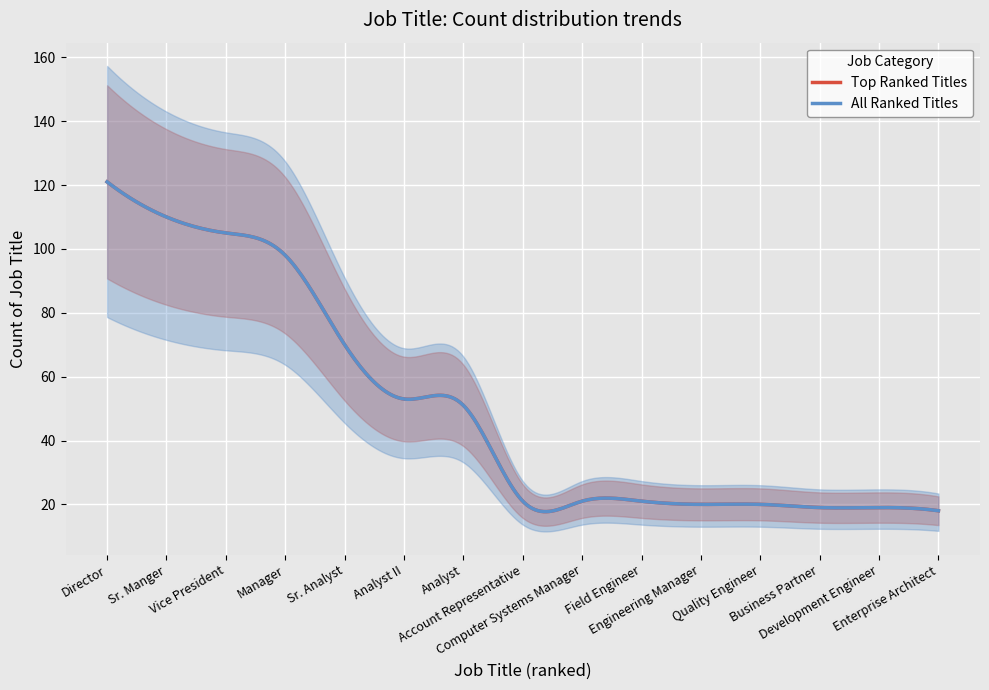

What is the minimum value for Count of Job Title (Left)?

18